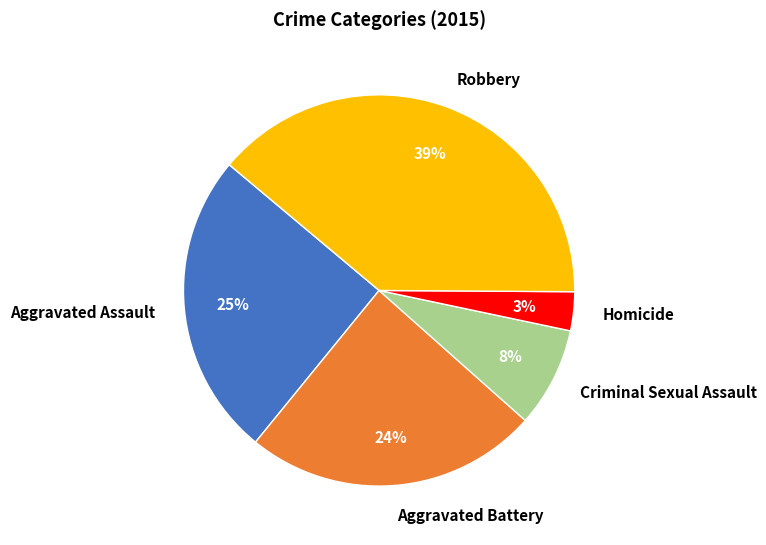

Between Aggravated Battery and Criminal Sexual Assault, which is larger?

Aggravated Battery